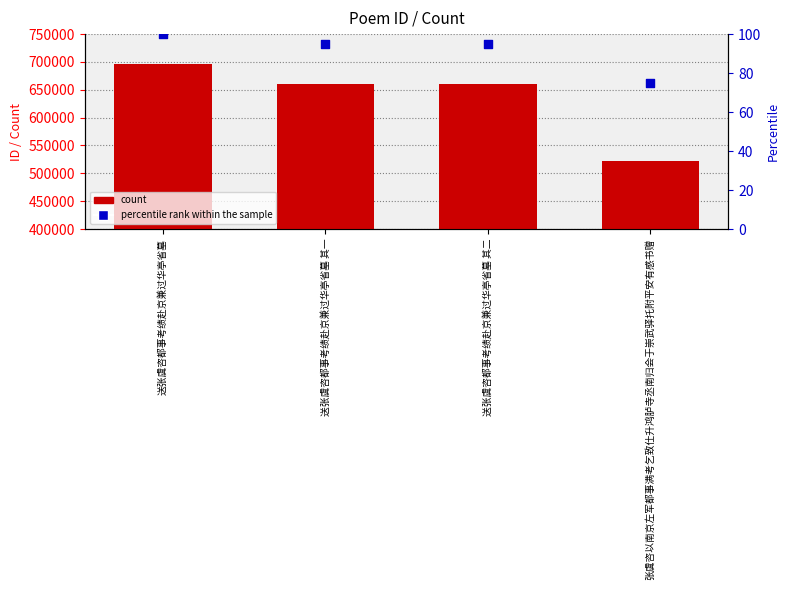

Is the value of col_0 at 张虞咨以南京左军都事满考乞致仕升鸿胪寺丞南归会于崇武驿托附平安有感书赠 greater than the value of percentile rank within the sample at 送张虞咨都事考绩赴京兼过华亭省墓?

Yes